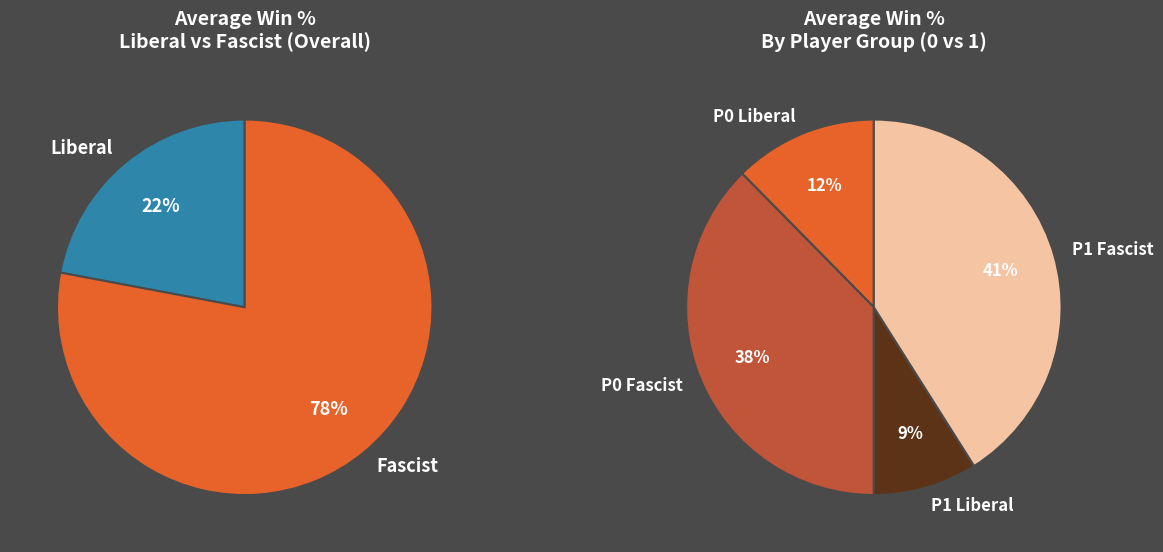

To the nearest percent, what is the difference between the 0 and 0 slice percentages?

1%